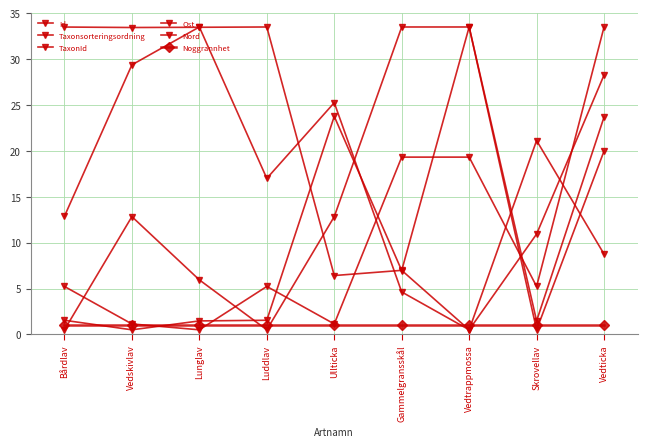

Reading left to right, extract all data points from this chart.

Id: 12.9	29.4	33.5	17.0	25.2	4.6	0.5	21.1	8.8
Taxonsorteringsordning: 1.5	0.5	1.5	1.5	23.8	7.0	33.5	1.5	23.7
TaxonId: 33.5	33.4	33.5	33.5	6.4	7.0	0.5	10.9	28.3
Ost: 0.5	12.8	5.9	0.5	12.8	33.5	33.5	0.5	20.0
Nord: 5.2	1.1	0.5	5.2	1.1	19.3	19.3	5.2	33.5
Noggrannhet: 1.0	1.0	1.0	1.0	1.0	1.0	1.0	1.0	1.0